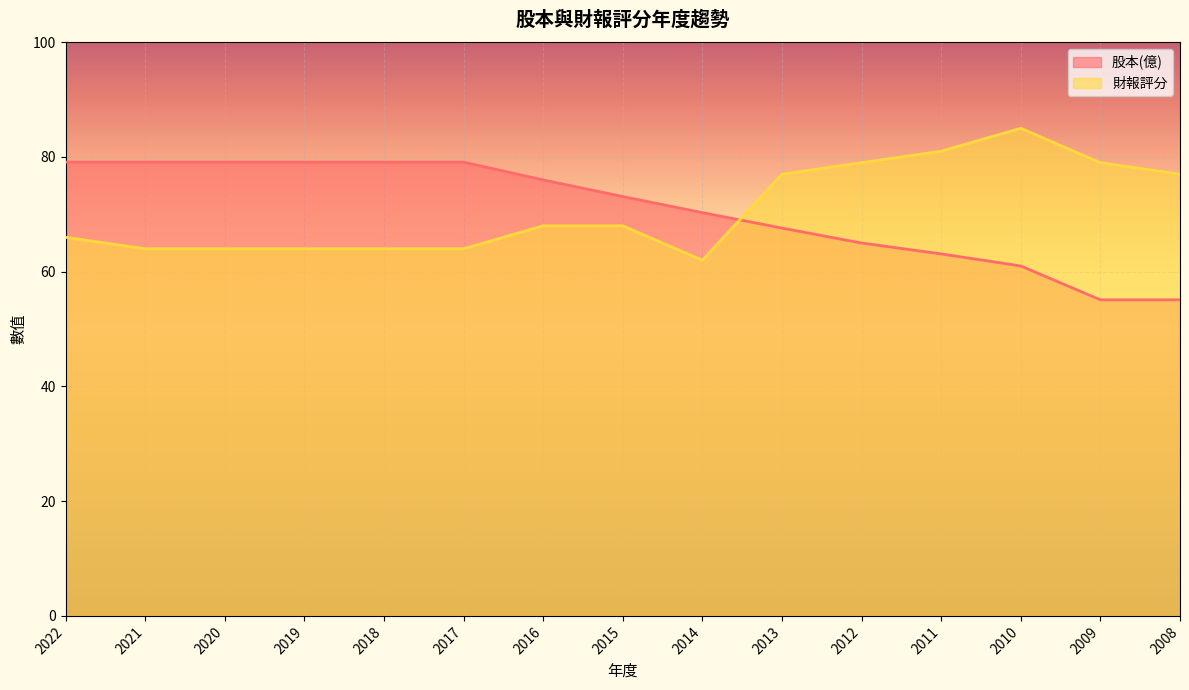

What is the value of the 財報評分 point at the 1st from the left?

66.0